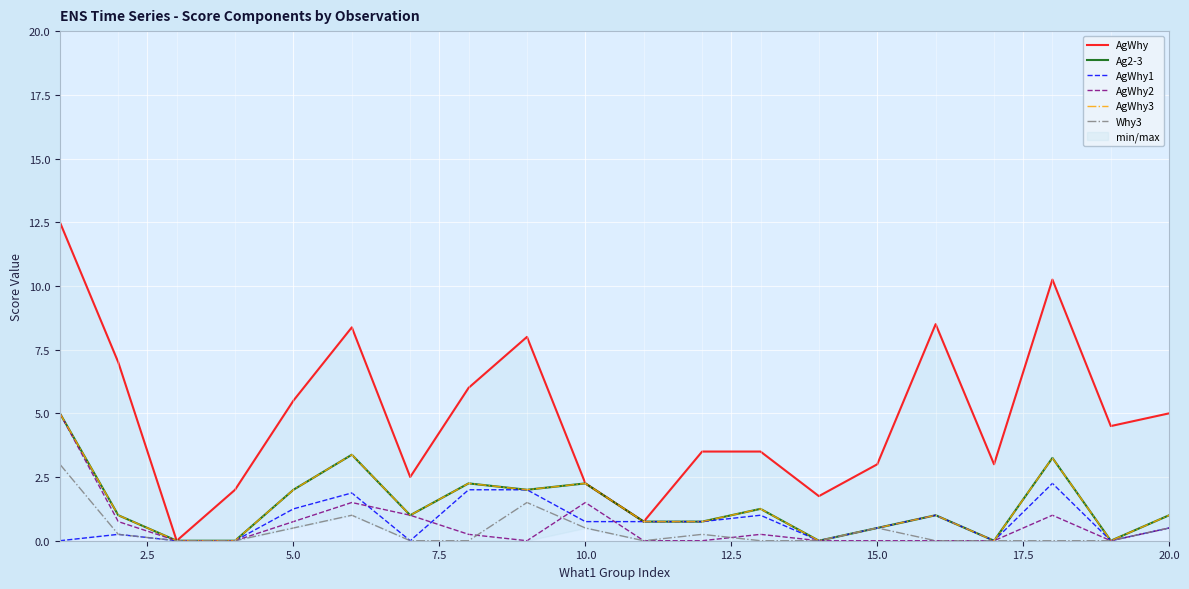

What is the maximum value shown in the chart?

12.5